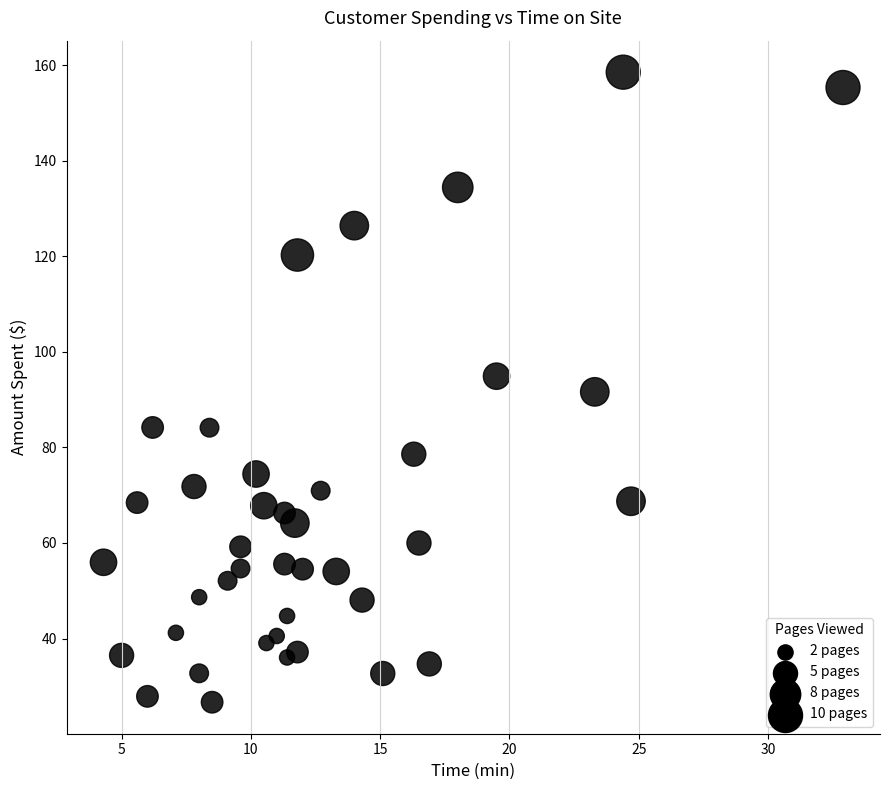

What is the range of Y values (max minus min)?

131.8